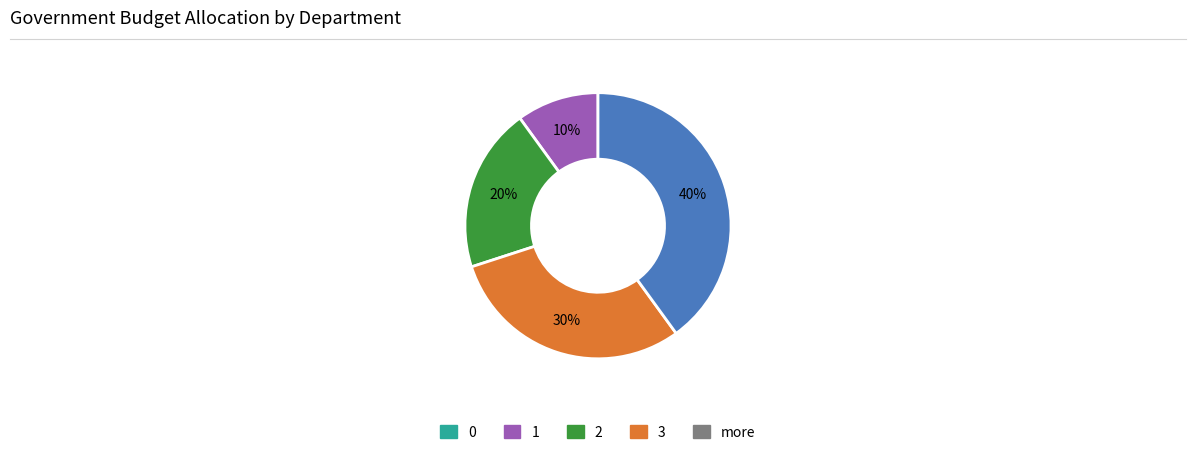

To the nearest percent, what is the average slice percentage?

20%